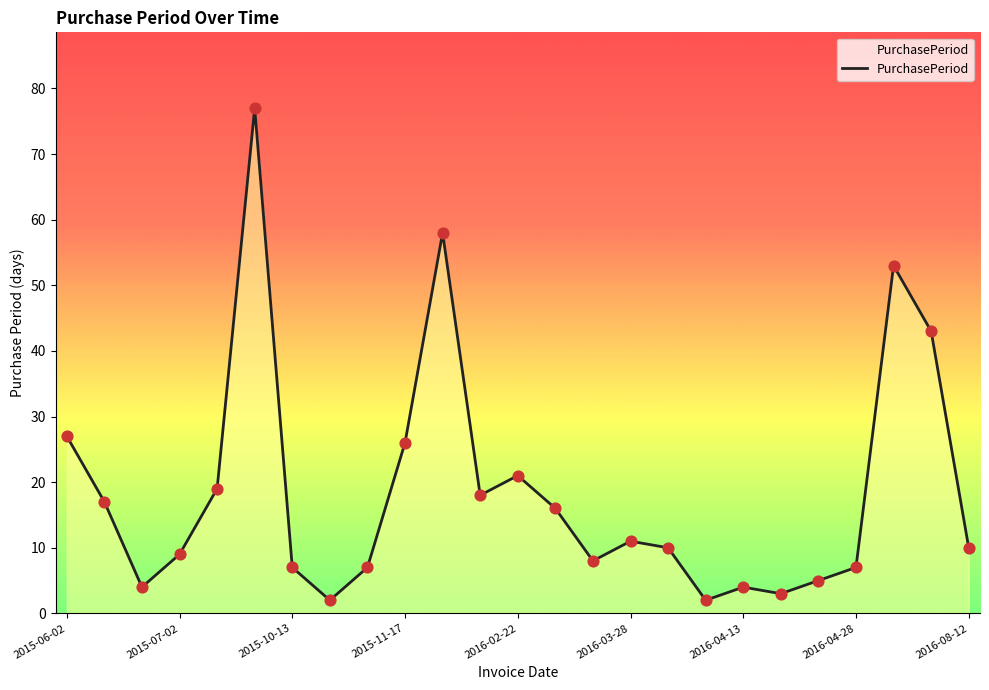

What is the greatest value displayed?

77